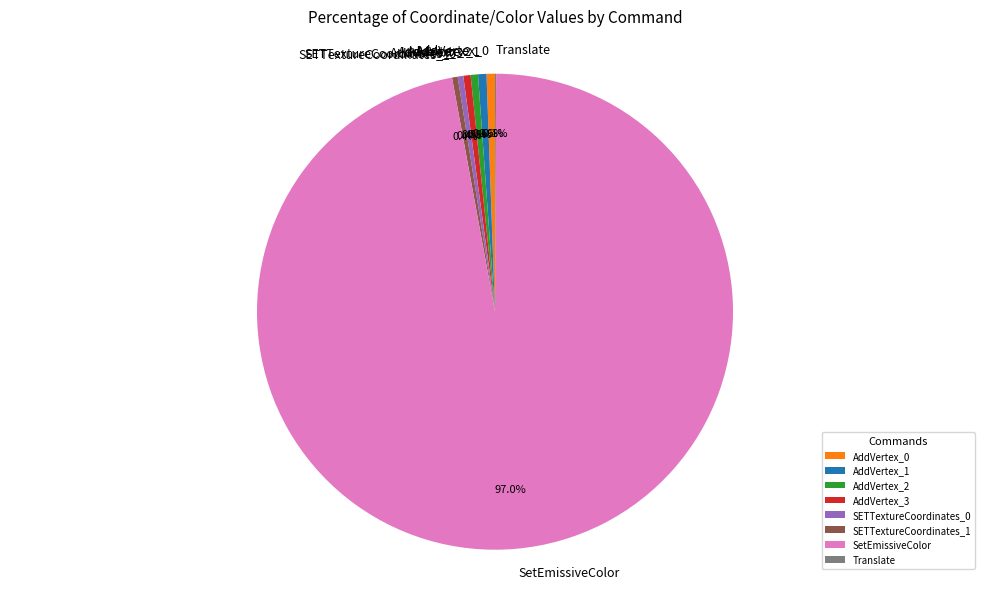

How much of the chart is everything except SETTextureCoordinates_0?

99.6%